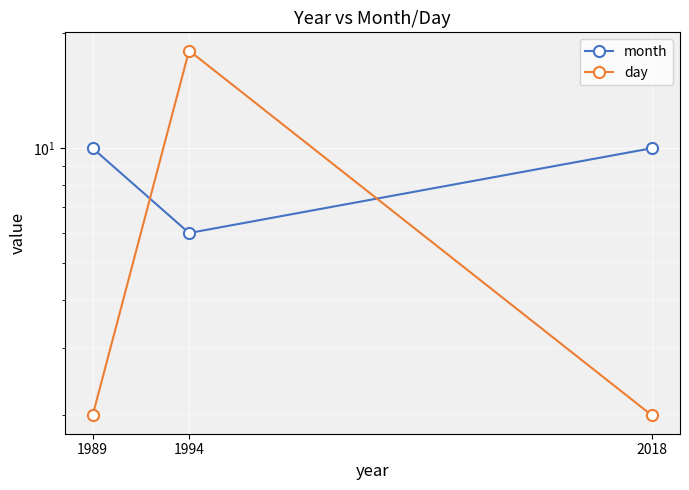

At 2018, list the series in order from smallest to largest.

day, month